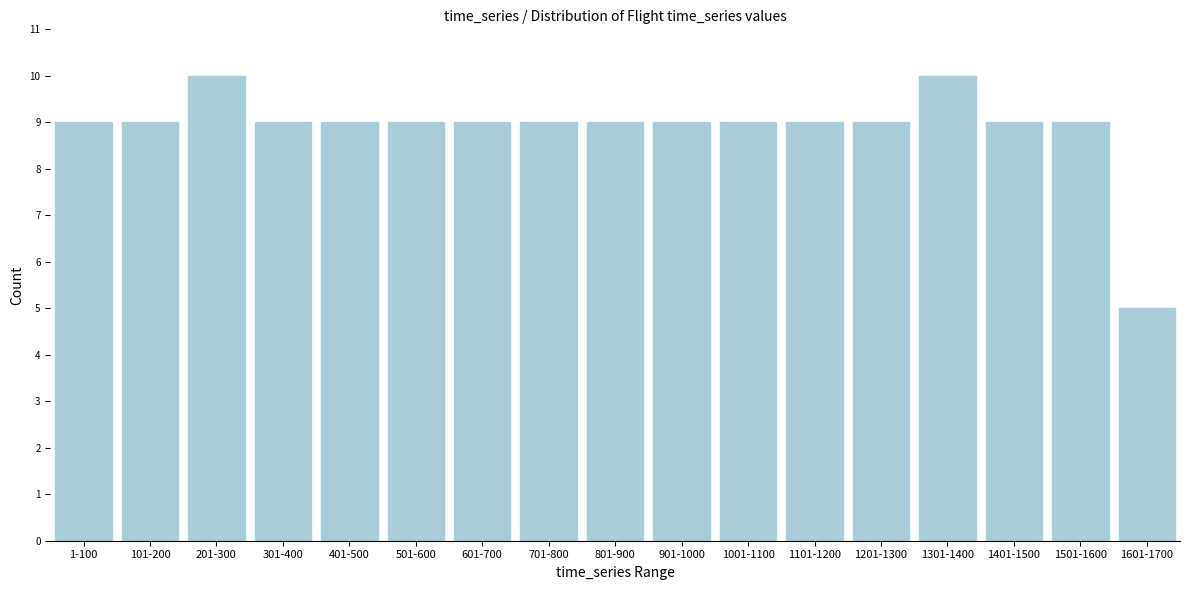

Reading left to right, transcribe all the data shown in this chart.

9	9	10	9	9	9	9	9	9	9	9	9	9	10	9	9	5